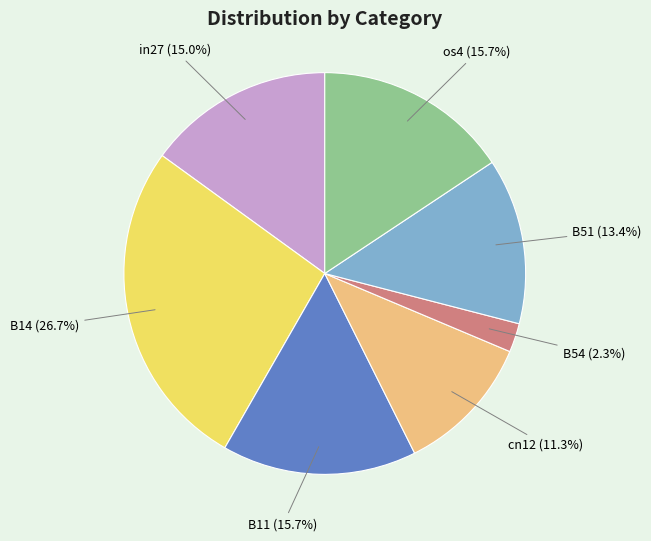

Is B51 (13.4%) the majority of the pie?

No